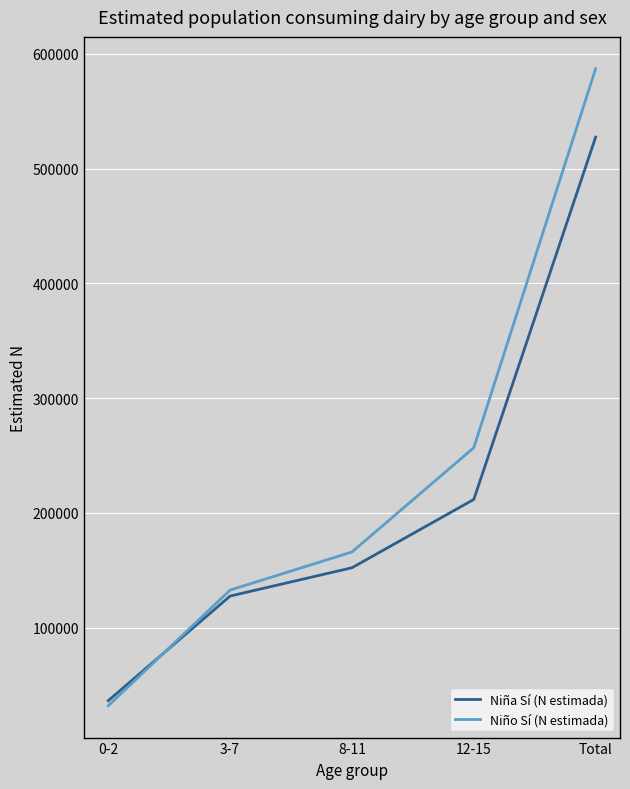

Reading left to right, list all the values displayed in this chart.

Niña Sí (N estimada): 0-2=36250	3-7=127456	8-11=152127	12-15=211666	Total=527499
Niño Sí (N estimada): 0-2=31839	3-7=132674	8-11=165865	12-15=256770	Total=587149